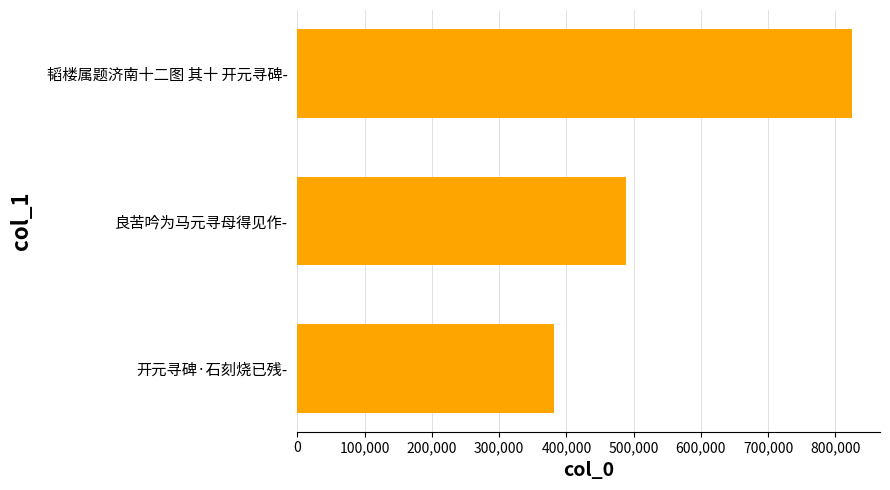

The value at 韬楼属题济南十二图 其十 开元寻碑- is 1201444. True or false?

False